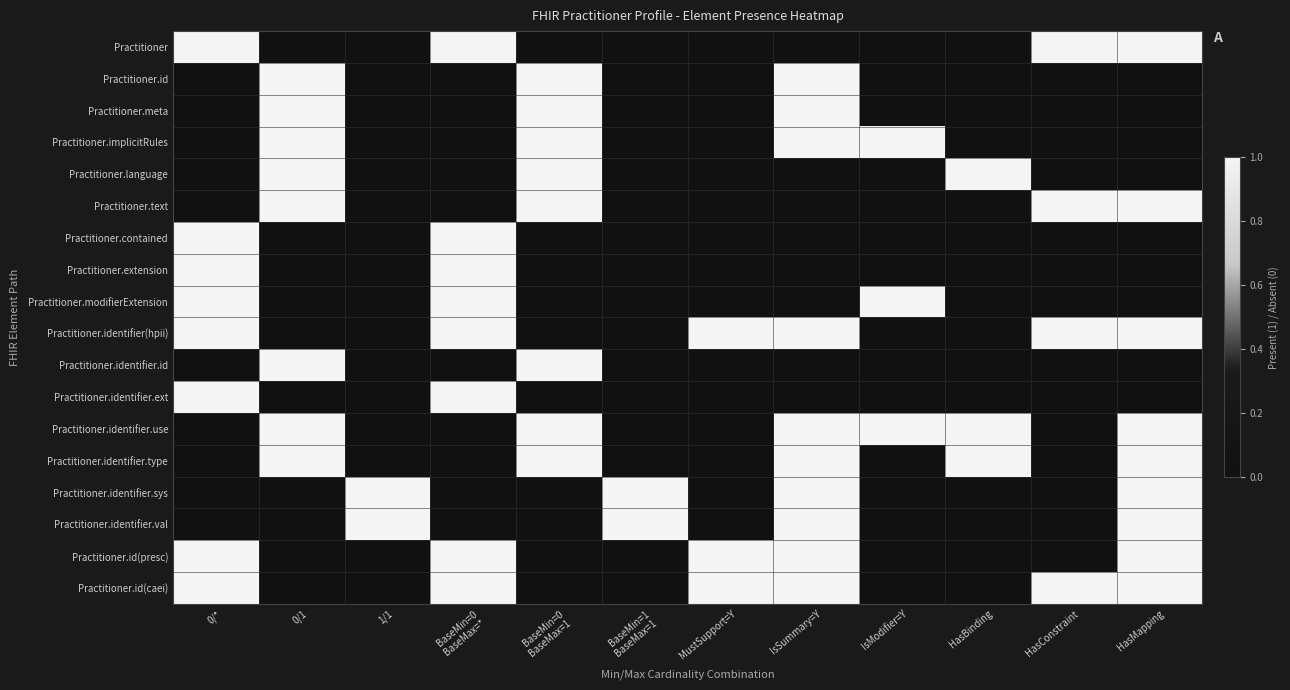

Which category has the lowest value across all series?

0/1